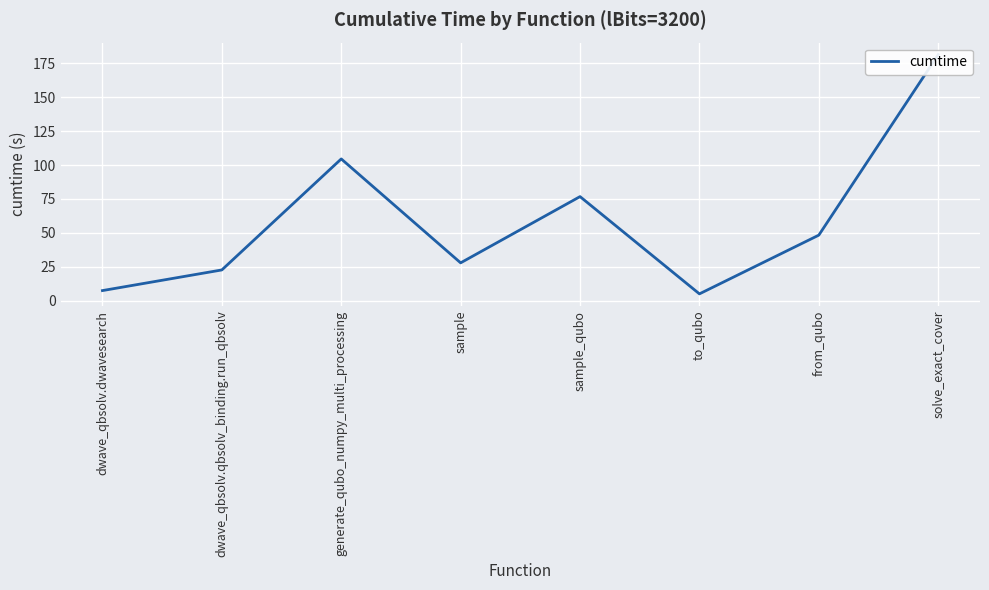

Reading right to left, transcribe all the data shown in this chart.

solve_exact_cover=181.2	from_qubo=48.4	to_qubo=5.2	sample_qubo=76.8	sample=28.0	generate_qubo_numpy_multi_processing=104.5	dwave_qbsolv.qbsolv_binding.run_qbsolv=22.8	dwave_qbsolv.dwavesearch=7.6